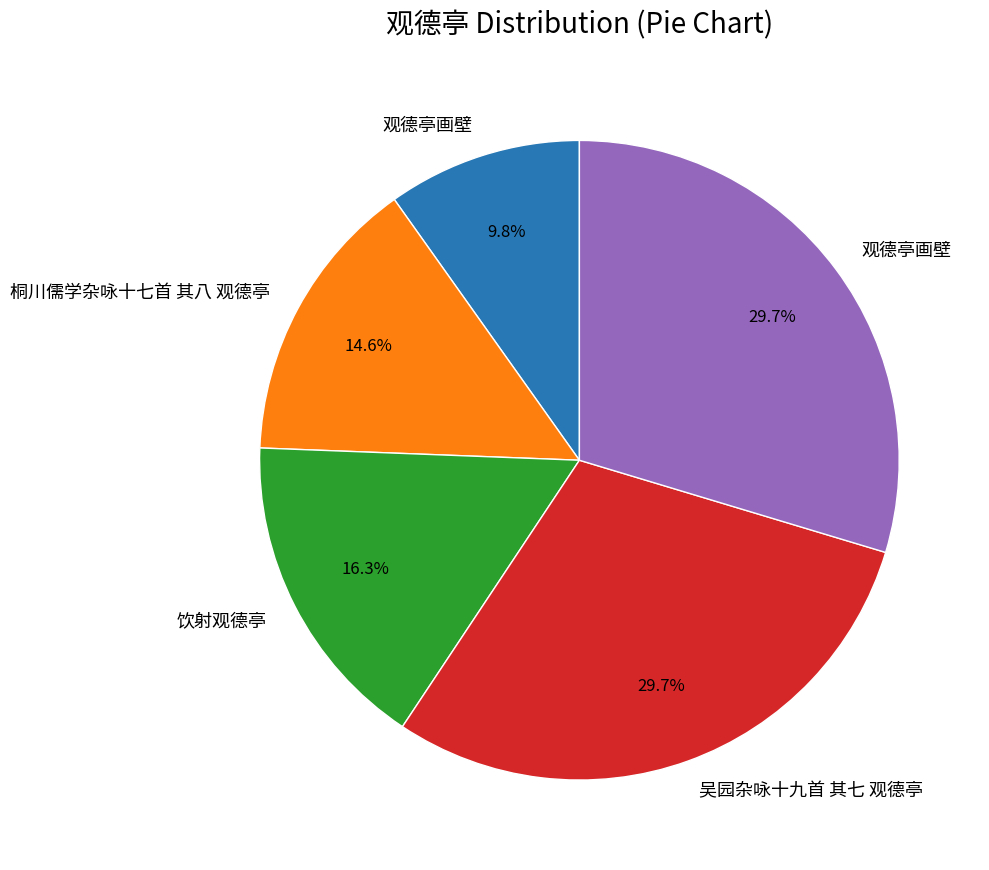

Is there a majority slice in this chart?

No